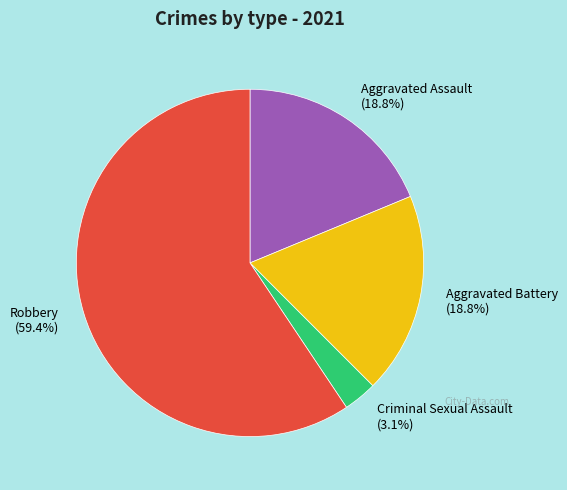

Which slice is the largest?

Robbery